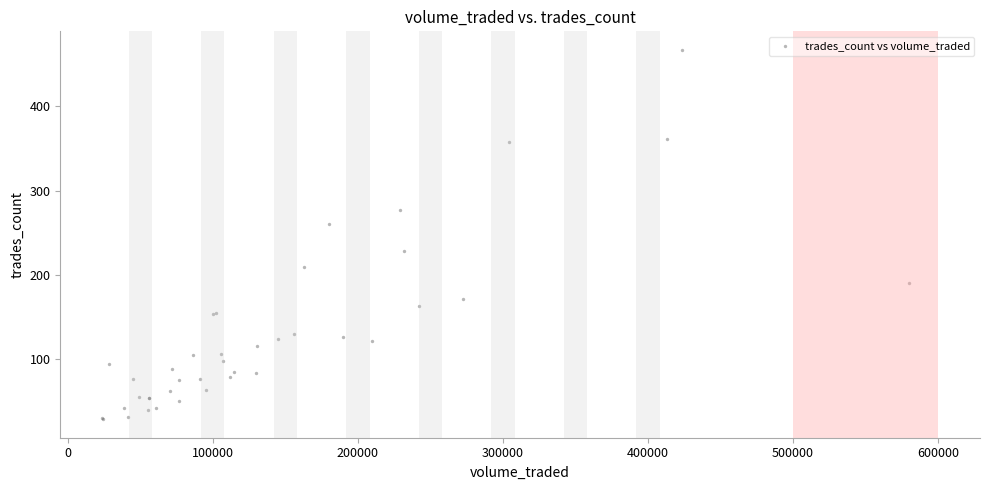

What Y value in the scatter plot is closest to 248?

261